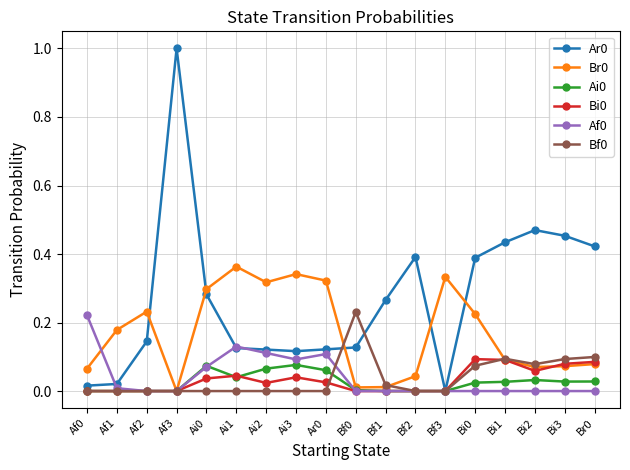

The Ai0 series shows 0.0 at Af3. True or false?

True